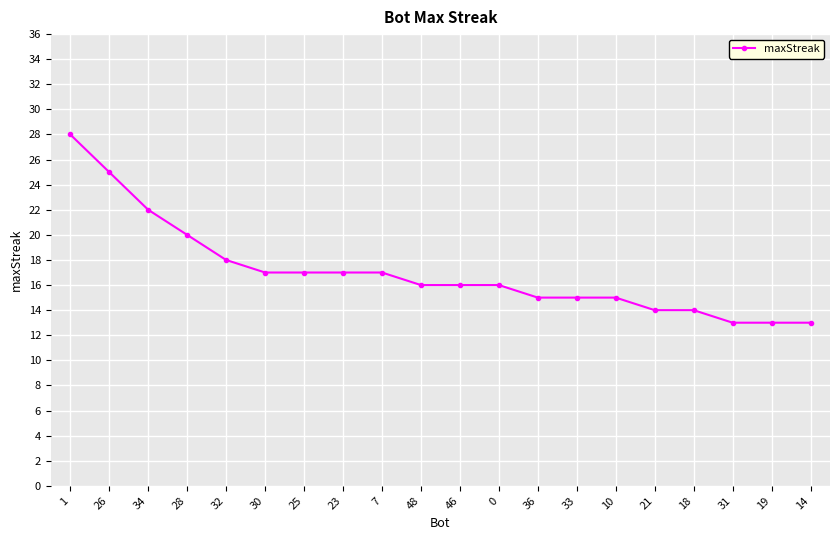

At which label does the data first exceed 16?

1